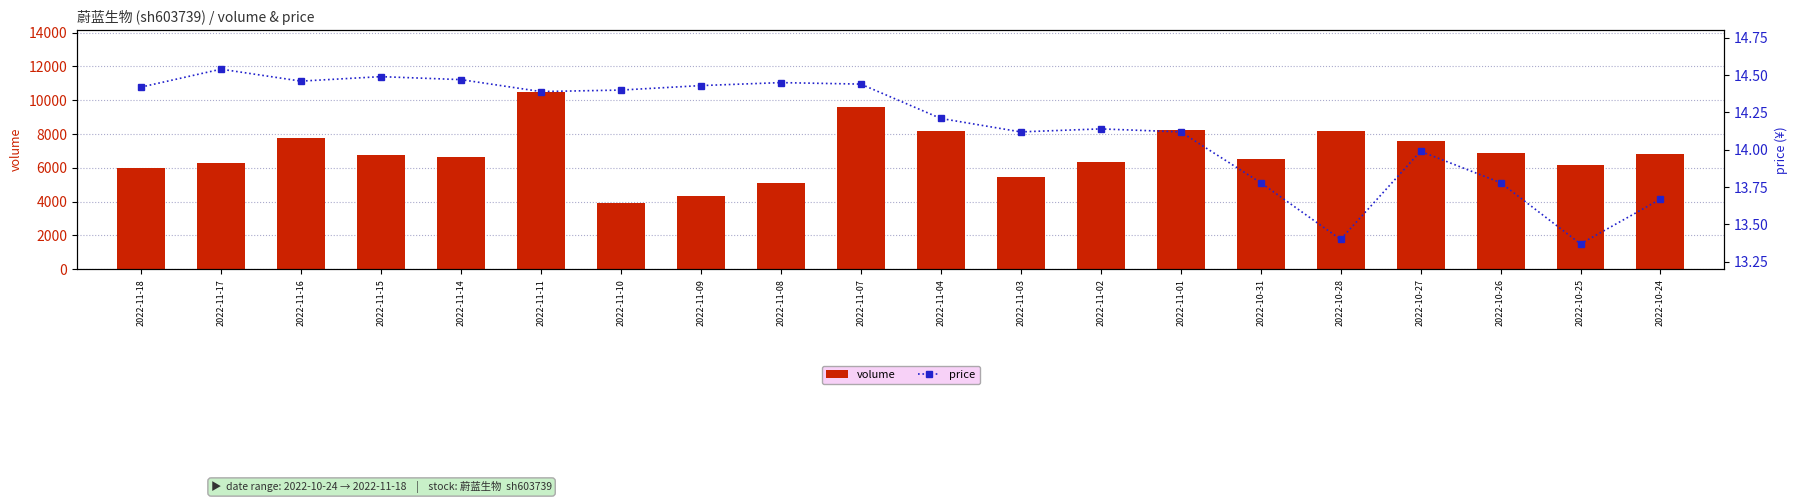

At how many categories does at least one series exceed 8163?

5